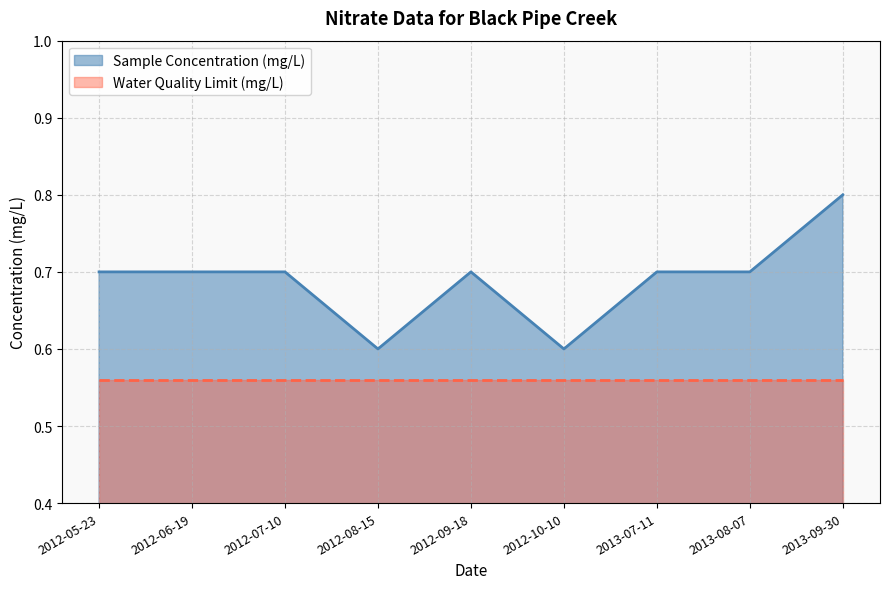

Reading left to right, extract all data points from this chart.

2012-05-23=0.7	2012-06-19=0.7	2012-07-10=0.7	2012-08-15=0.6	2012-09-18=0.7	2012-10-10=0.6	2013-07-11=0.7	2013-08-07=0.7	2013-09-30=0.8